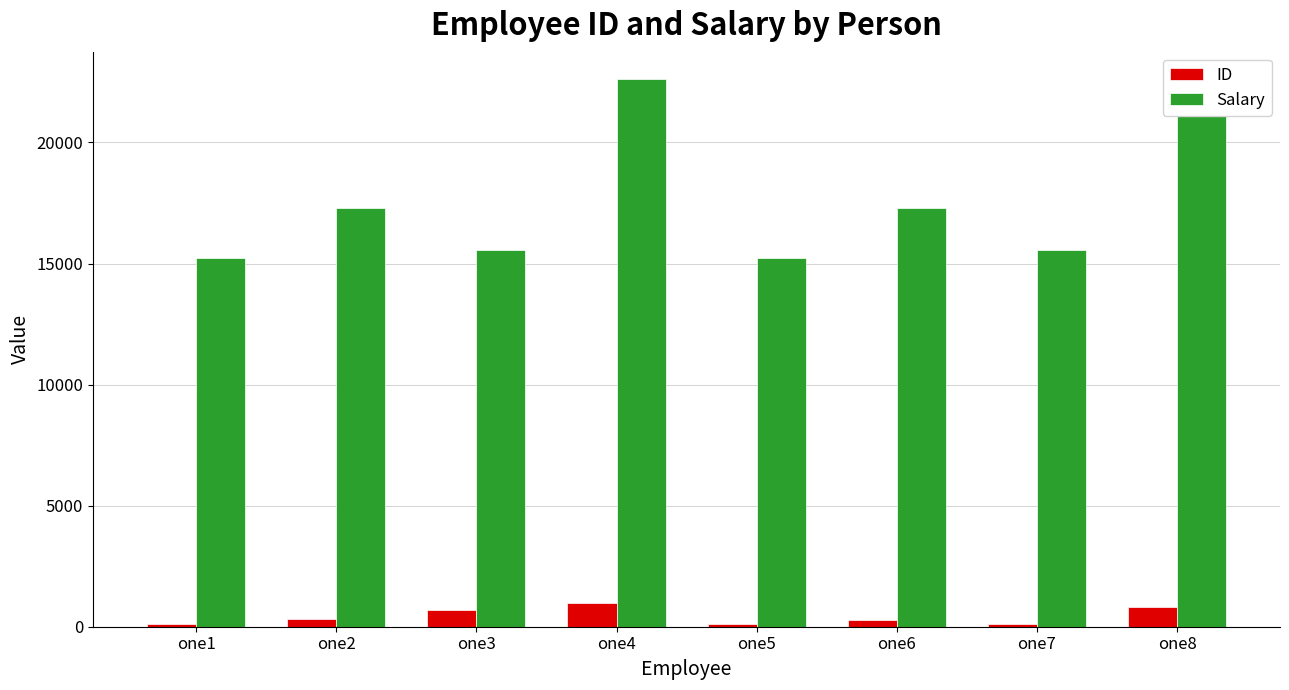

What is the difference between the maximum and minimum values in the Salary series?

7400